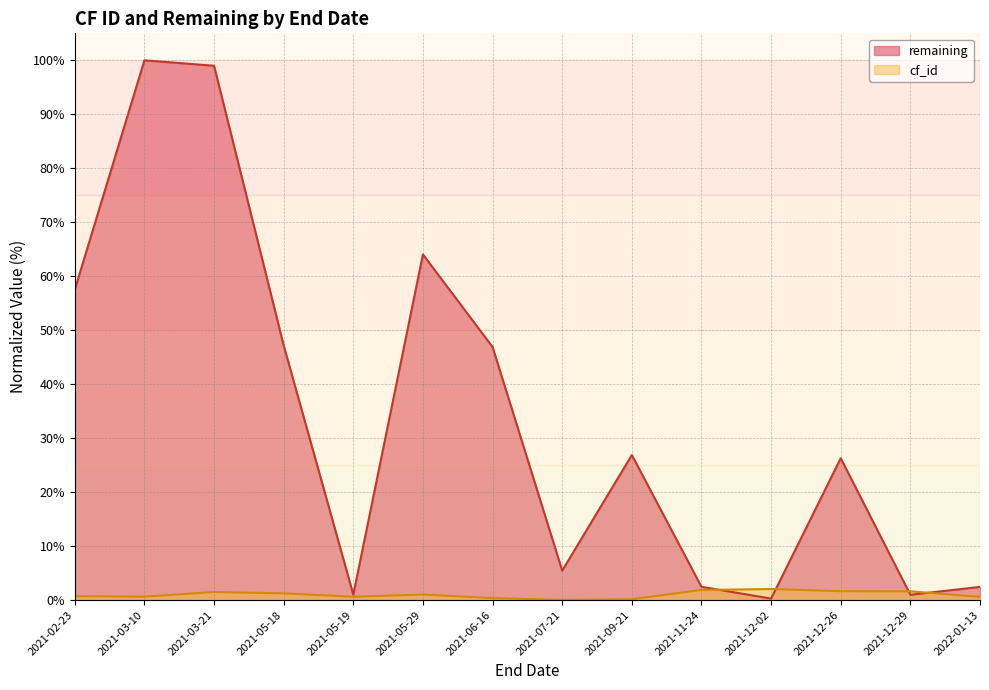

True or false: cf_id and remaining intersect in this chart.

True